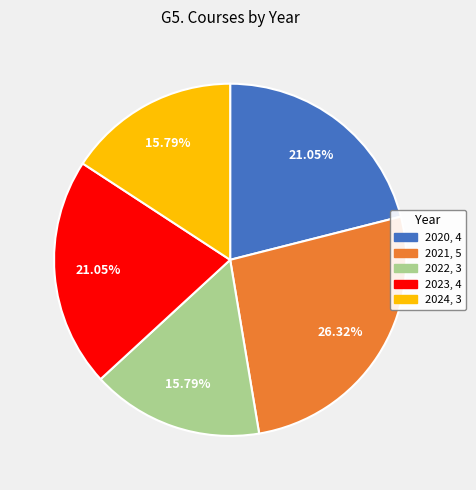

What percentage do 2021 and 2020 together represent?

47.4%